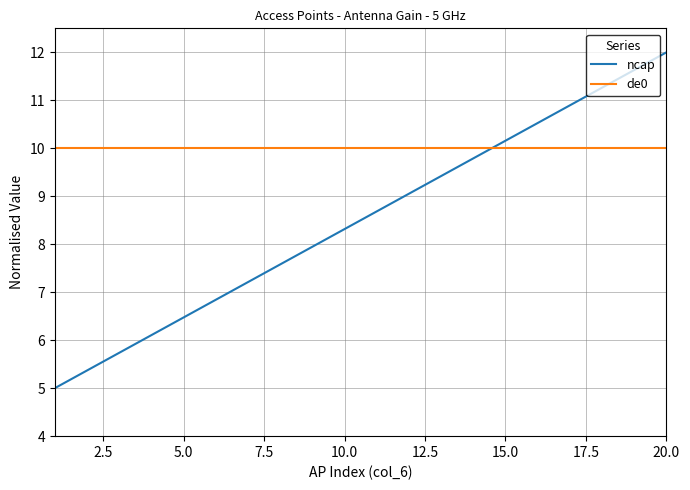

What is the greatest value displayed?

12.0